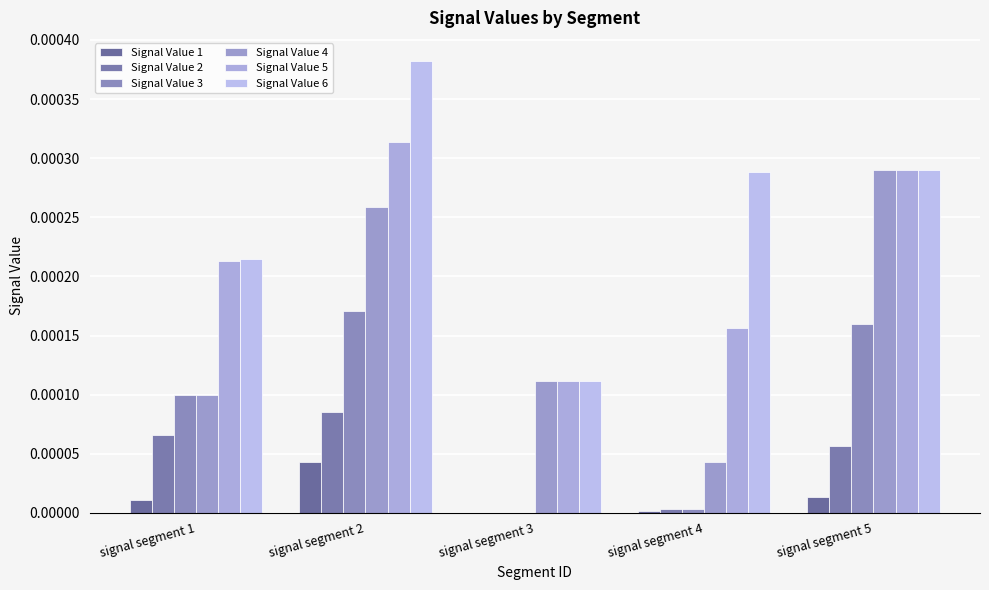

At which category is the sum across all series the highest?

signal segment 2